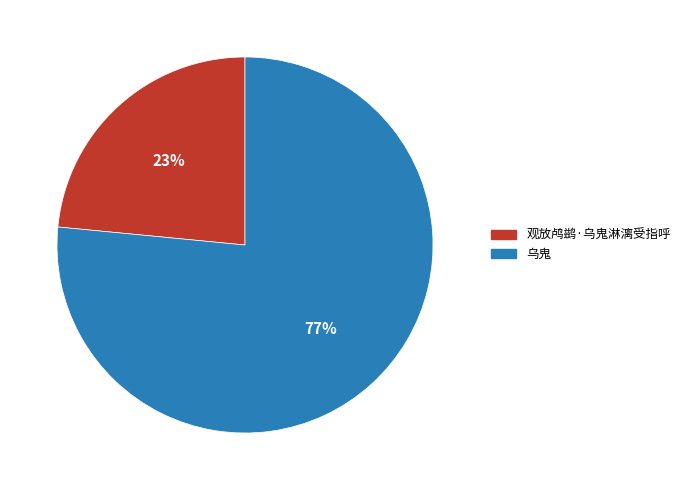

Is the sum of 乌鬼 and 观放鸬鹚·乌鬼淋漓受指呼 greater than half?

Yes